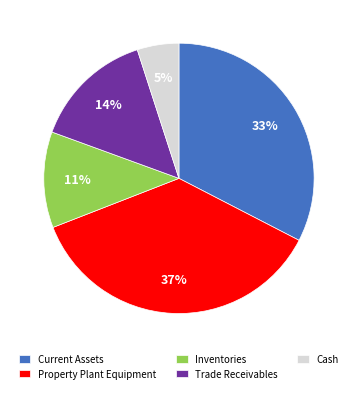

To the nearest percent, what is the difference between the largest and smallest slice percentages?

32%